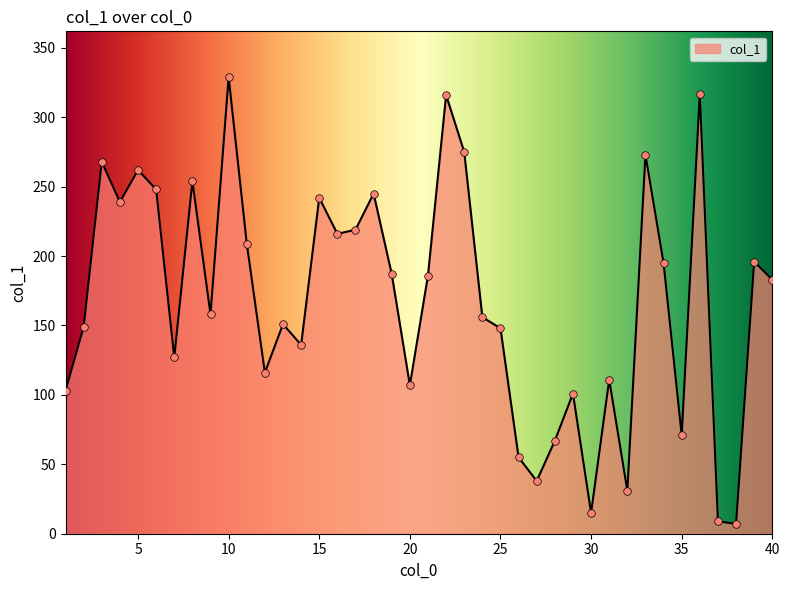

What is the maximum value shown in the chart?

329